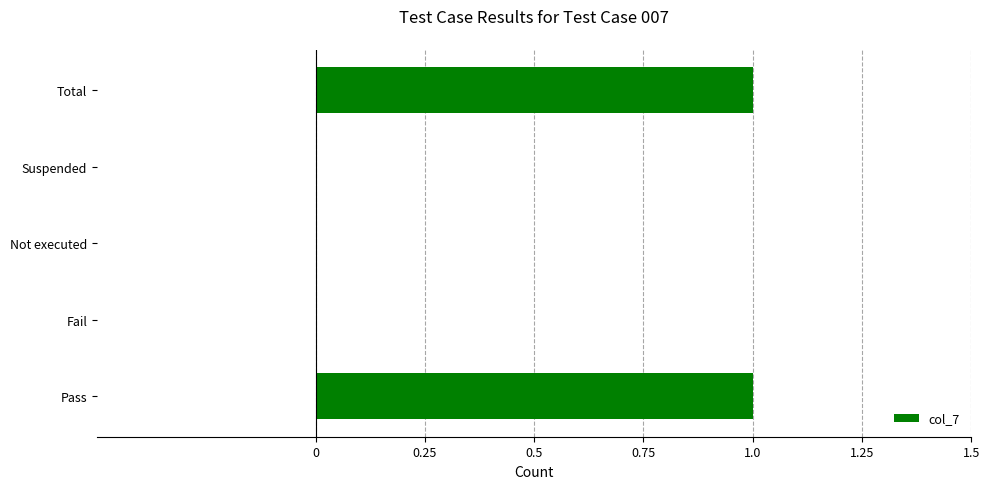

What is the change in value from Fail to Total?

+1